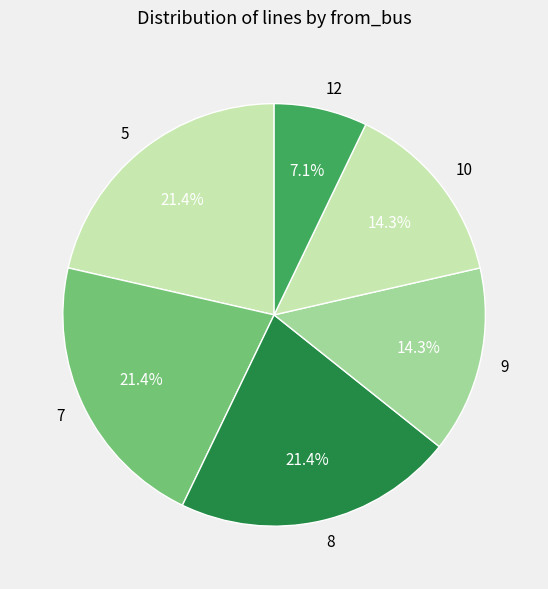

Count the number of slices in the pie.

6